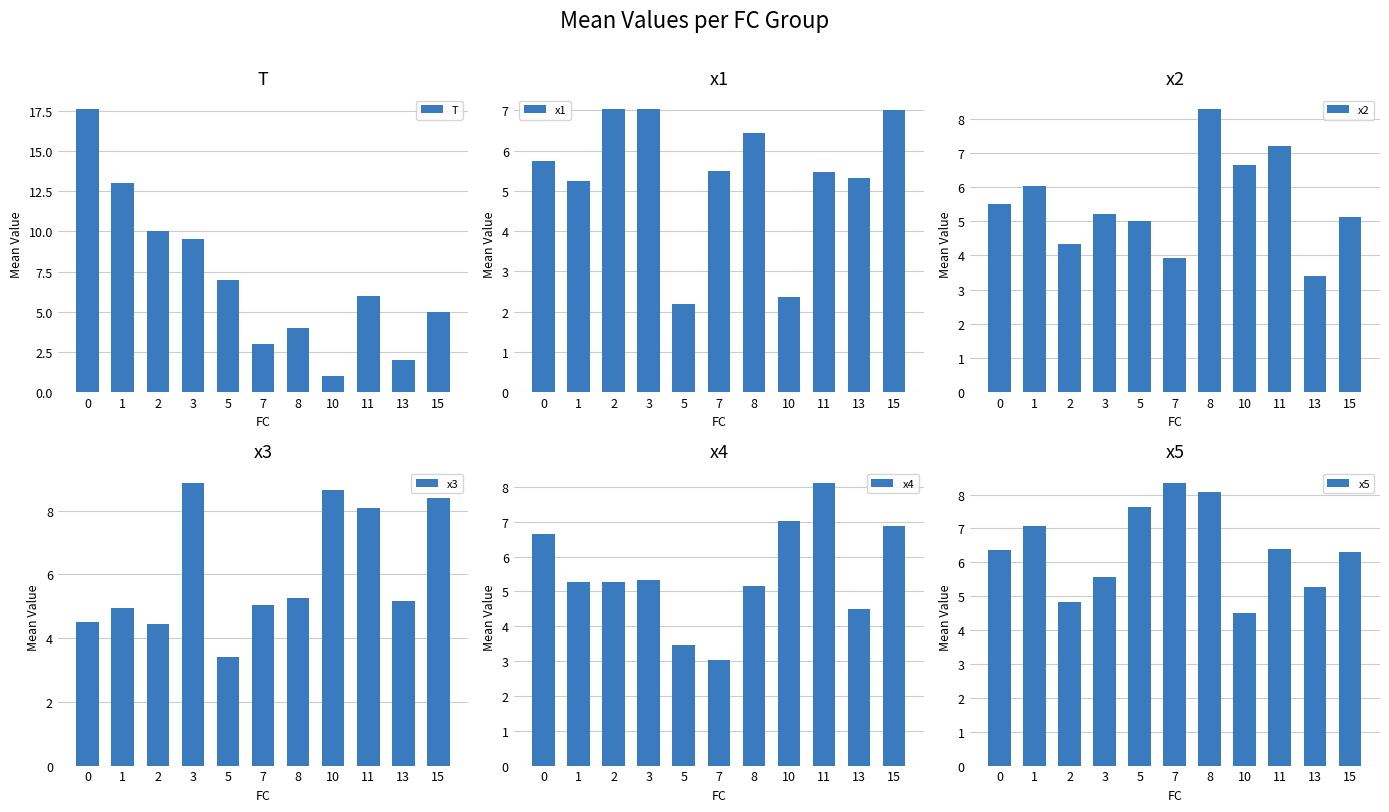

At which label does x3 reach its minimum?

5